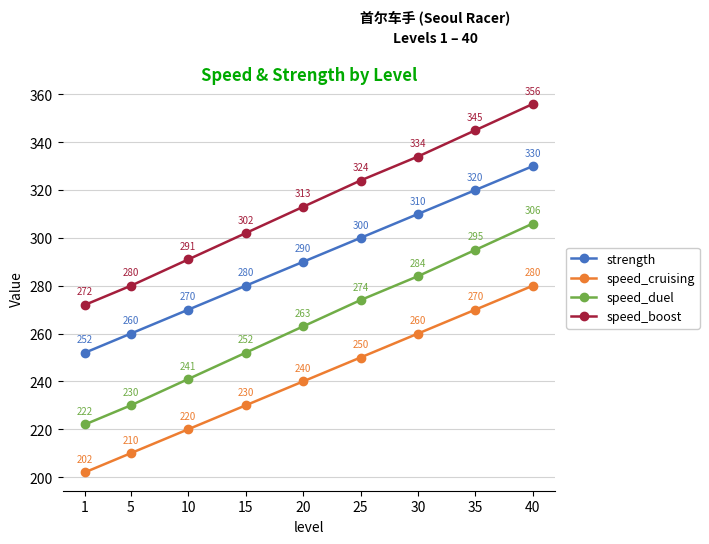

Where is speed_cruising nearest to the value 241?

20